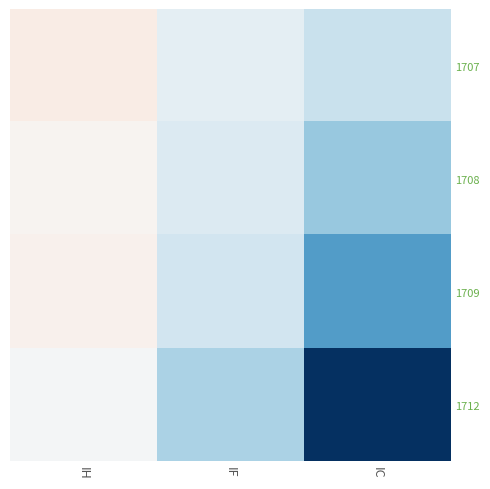

Reading left to right, transcribe all the data shown in this chart.

1707: IH=17.7	IF=-23.7	IC=-51.4
1708: IH=6.5	IF=-32.7	IC=-89.2
1709: IH=10.3	IF=-44.9	IC=-130.0
1712: IH=-5.1	IF=-73.3	IC=-233.8